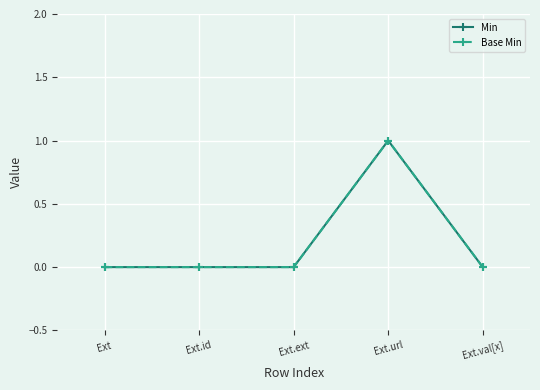

Is this an area chart (filled region under the line)?

No